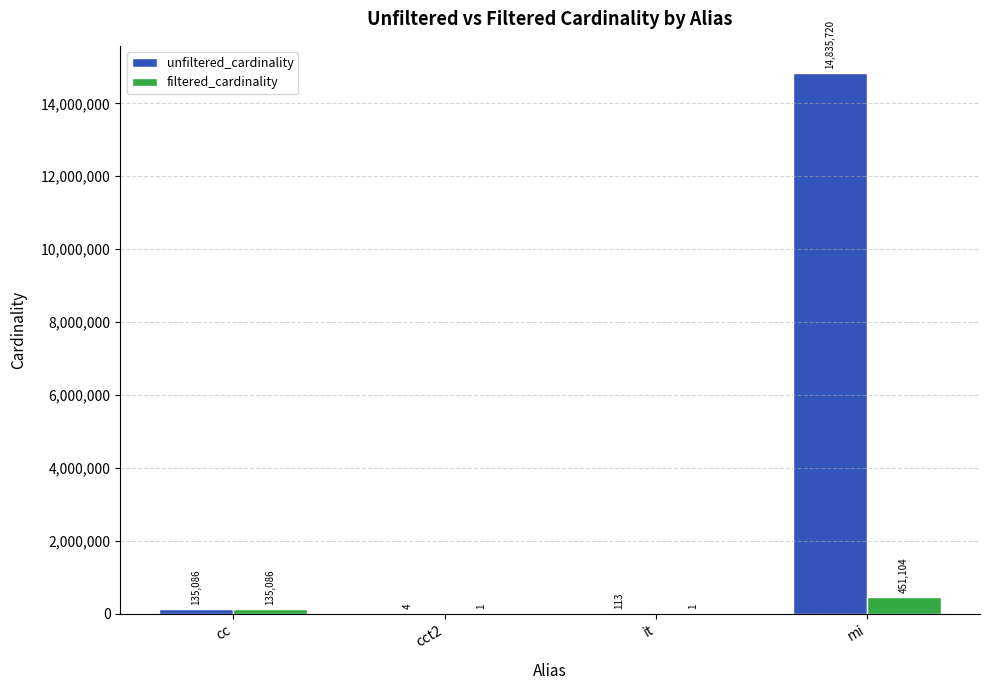

Count the number of data series in this chart.

2